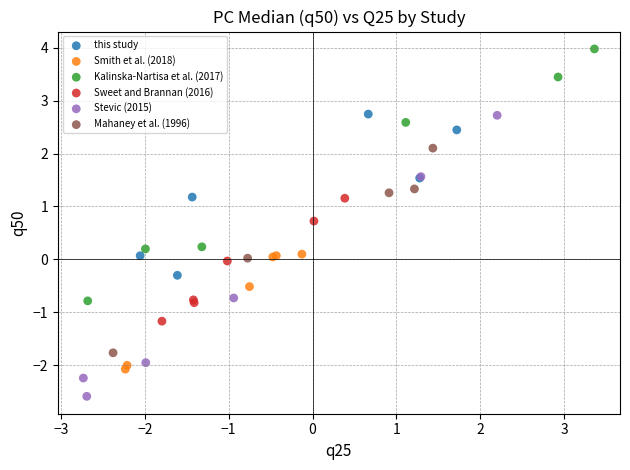

Which series contains the highest Y value?

Kalinska-Nartisa et al. (2017)